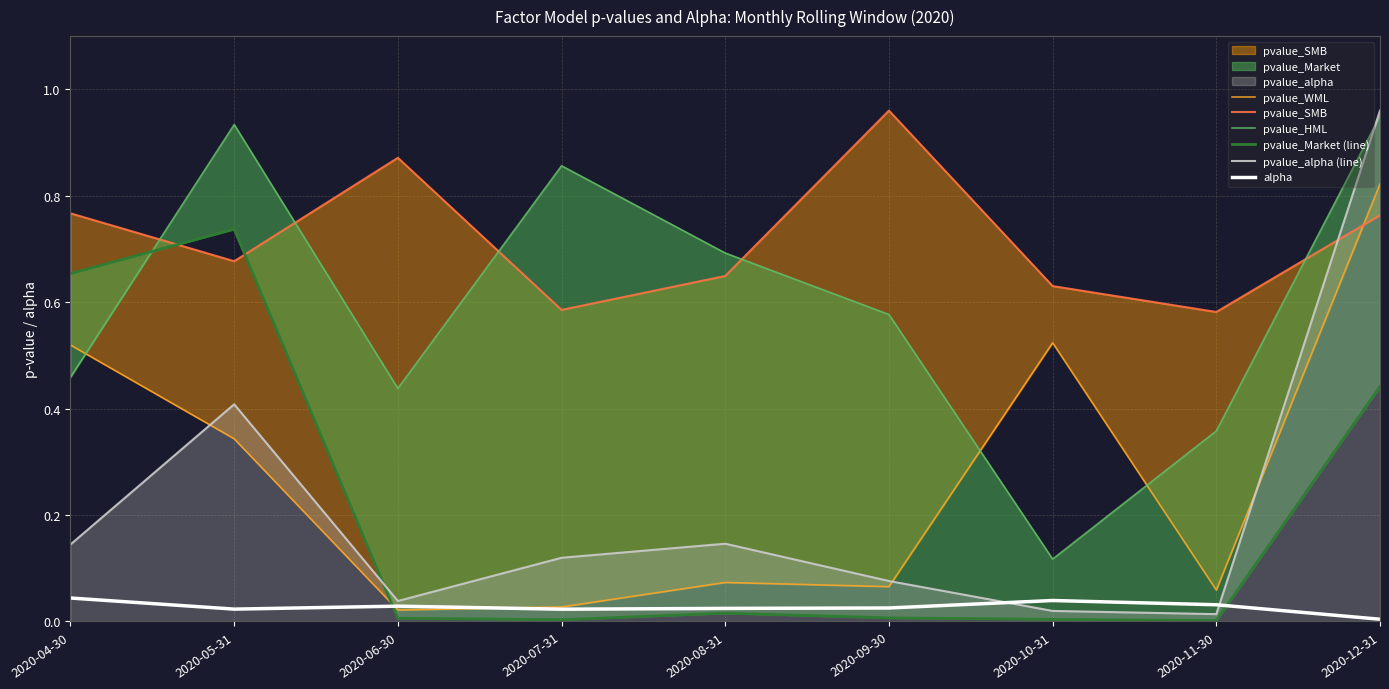

True or false: alpha has a value of 0.0 at 2020-12-31.

True